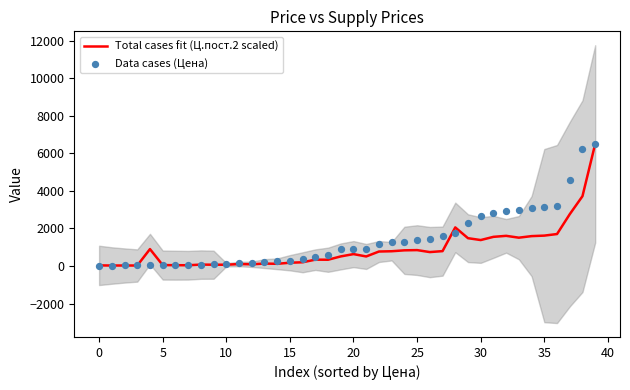

At which category is the sum across all series the highest?

39